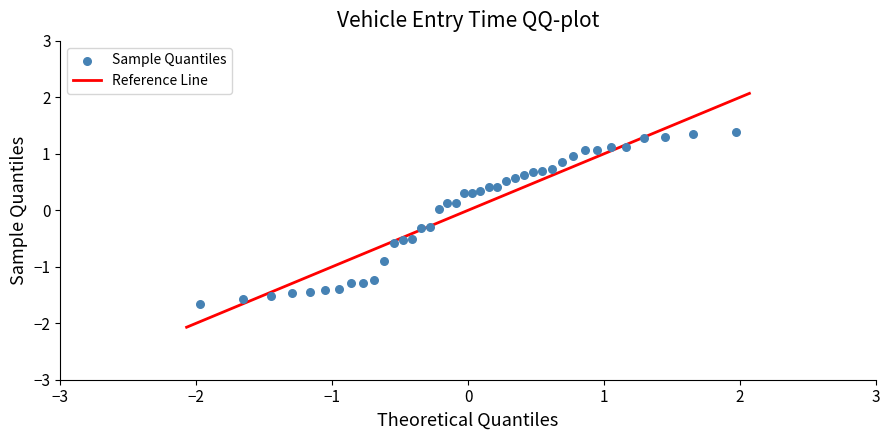

What is the range of Y values (max minus min)?

3.1